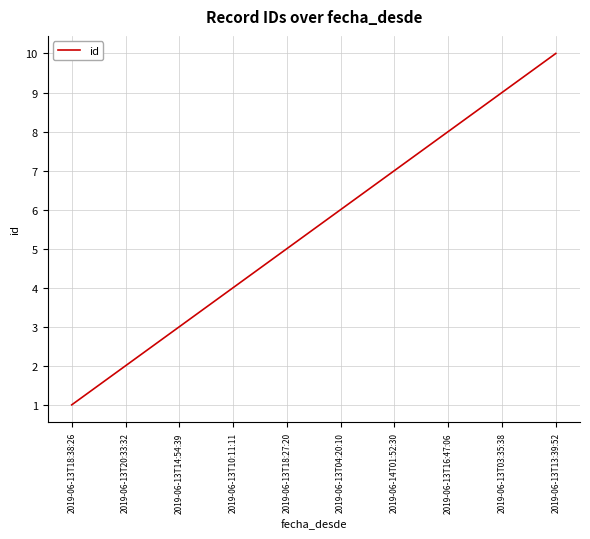

Read the value at 2019-06-13T16:47:06.

8